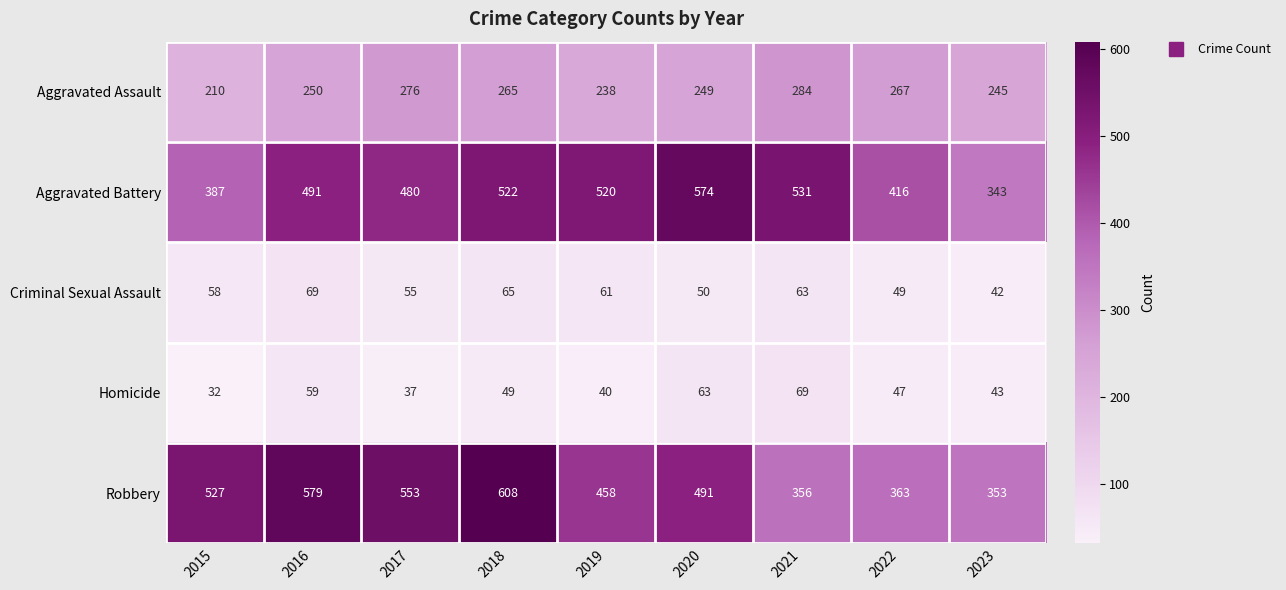

Which label corresponds to the smallest value in the chart?

2015